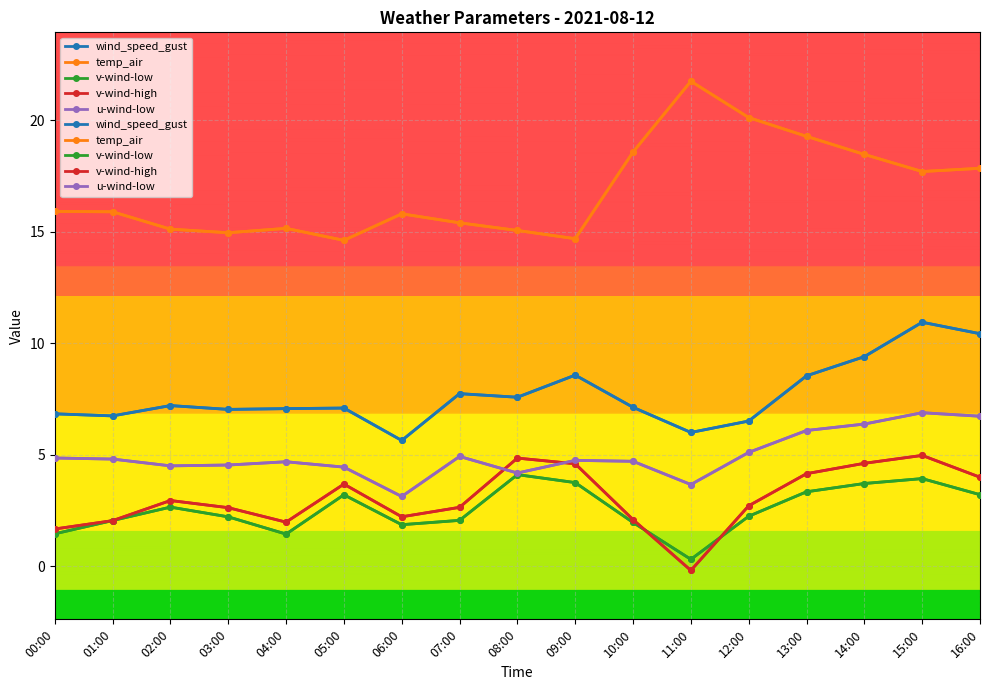

Where does the v-wind-high series first go above 2?

01:00